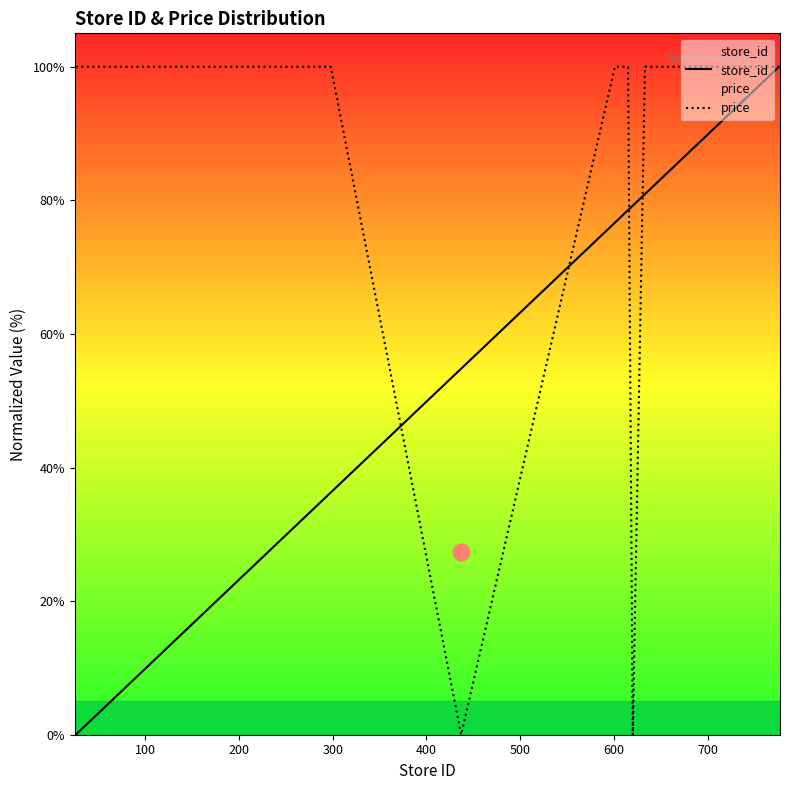

What is the value of the price point at the 2nd from the left?

100.0